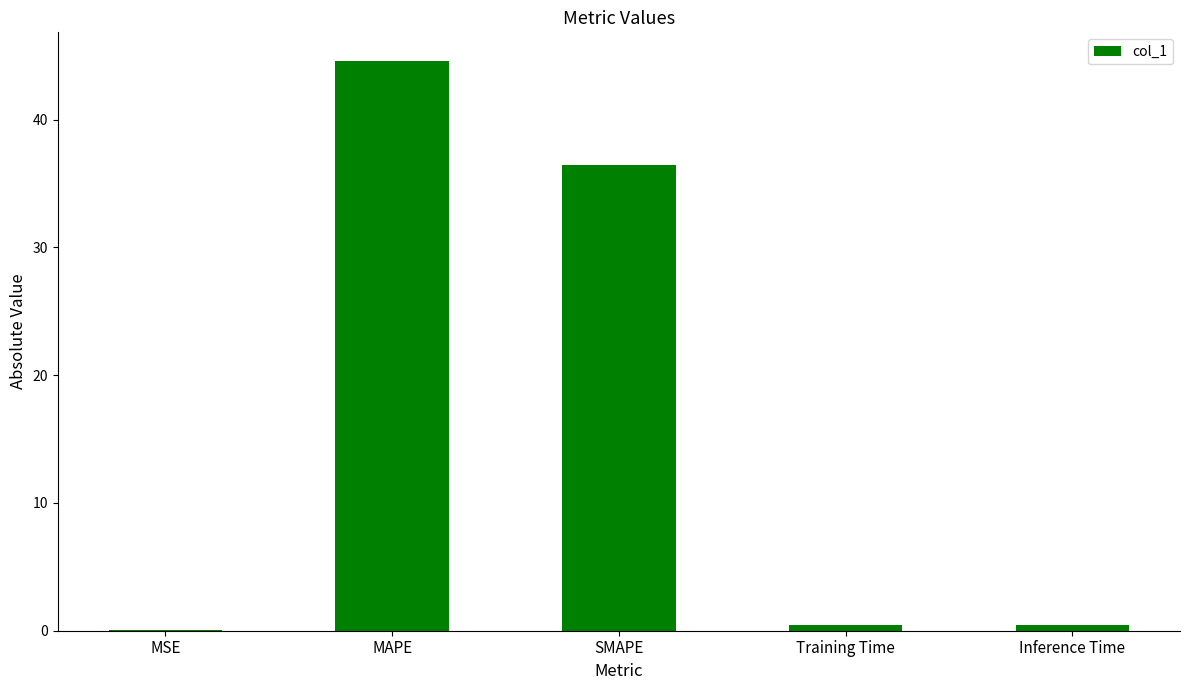

Between MAPE and MSE, which is larger?

MAPE